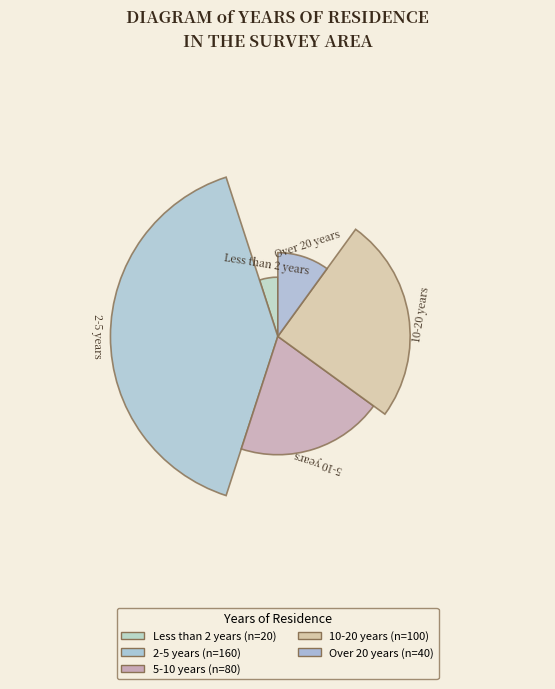

Does 2-5 years represent more than half of the total?

No